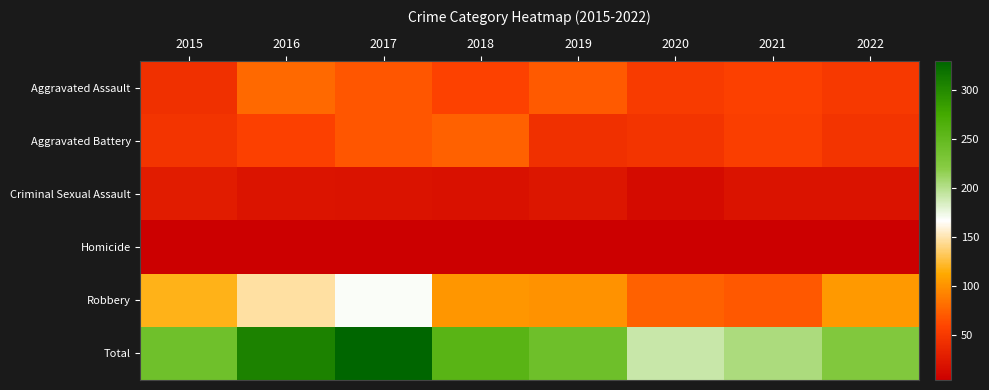

Which has a higher value, 2022 or 2019?

2019